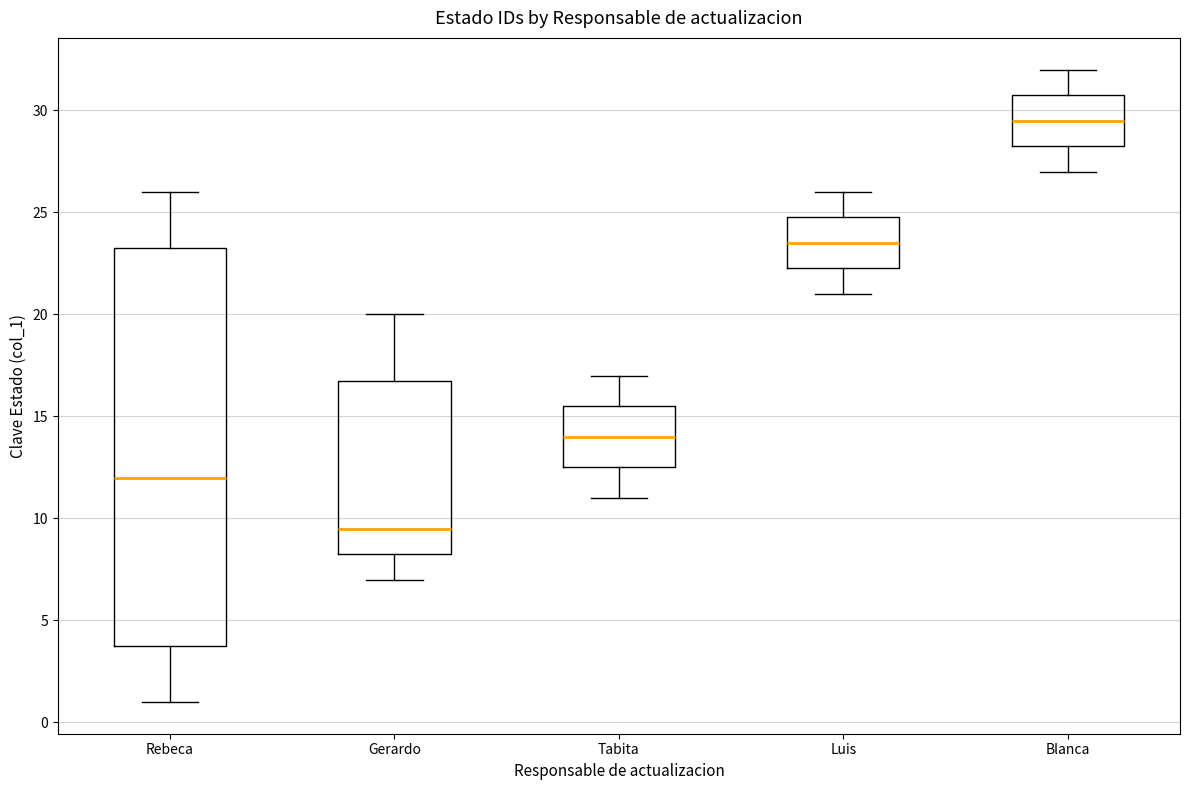

Which box has the lowest median line?

Gerardo